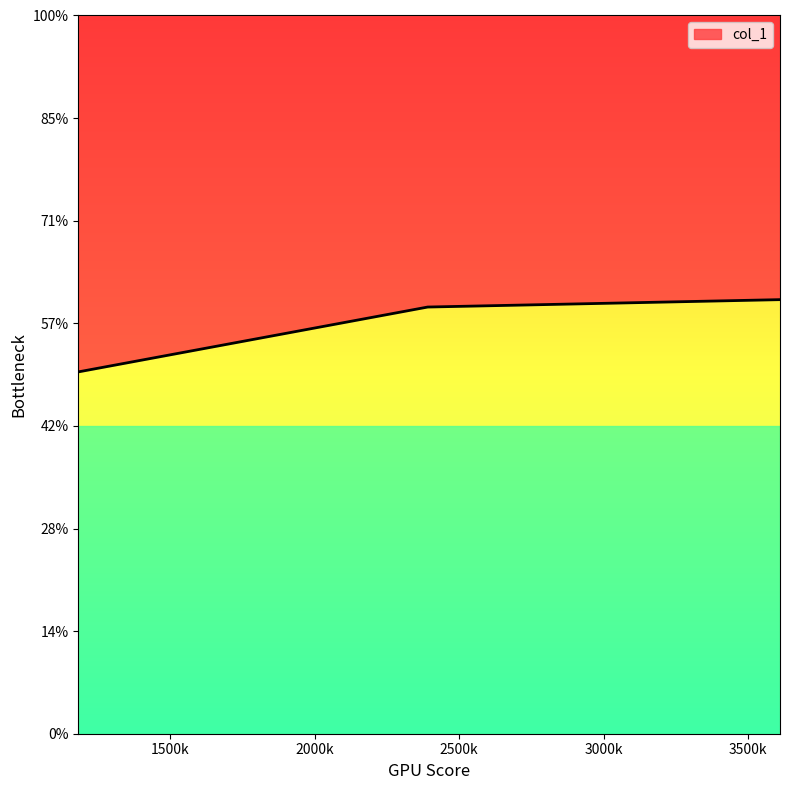

Does the chart display data point markers on the line(s)?

No